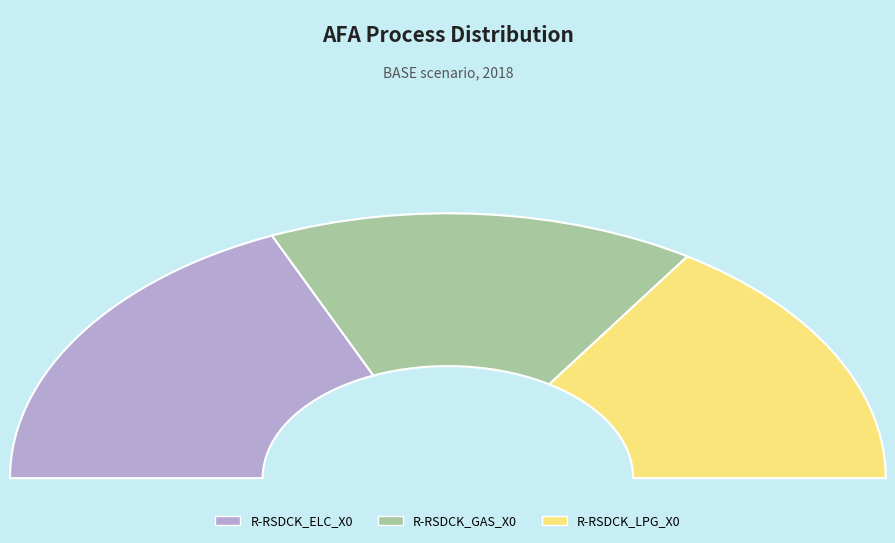

Which slice is the largest?

R-RSDCK_ELC_X0